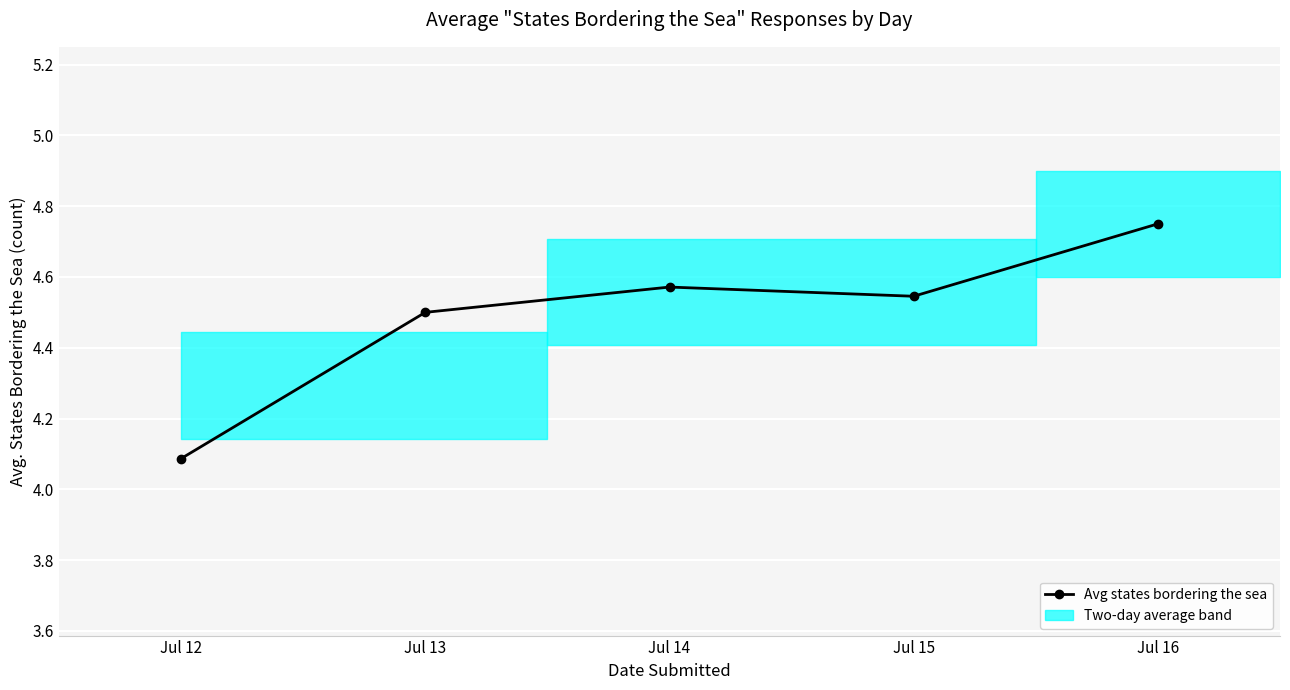

What is the value of the 5th point from the left?

4.8